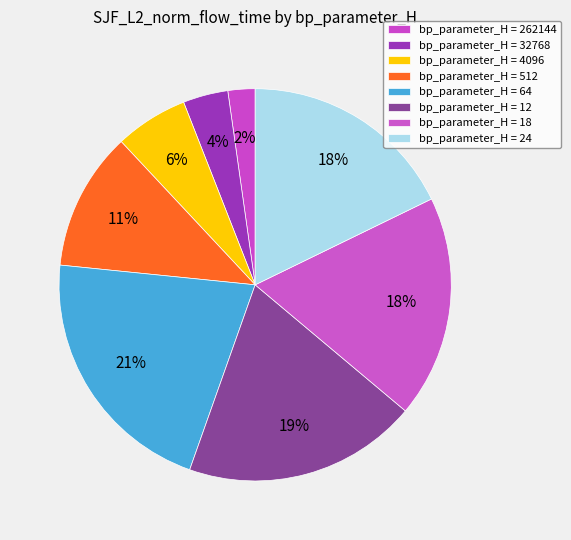

Count the number of slices in the pie.

8